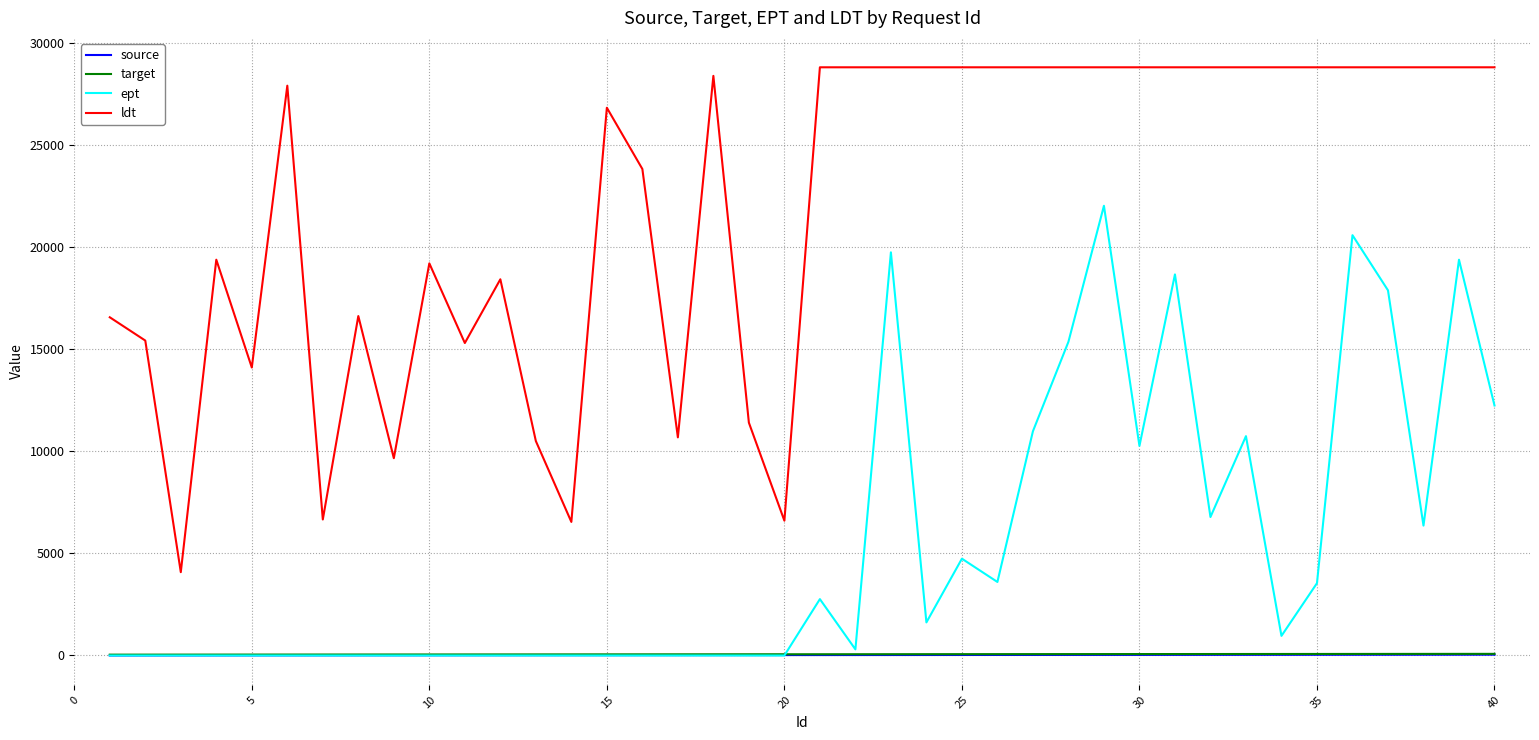

Which series has the largest total across all categories?

ldt